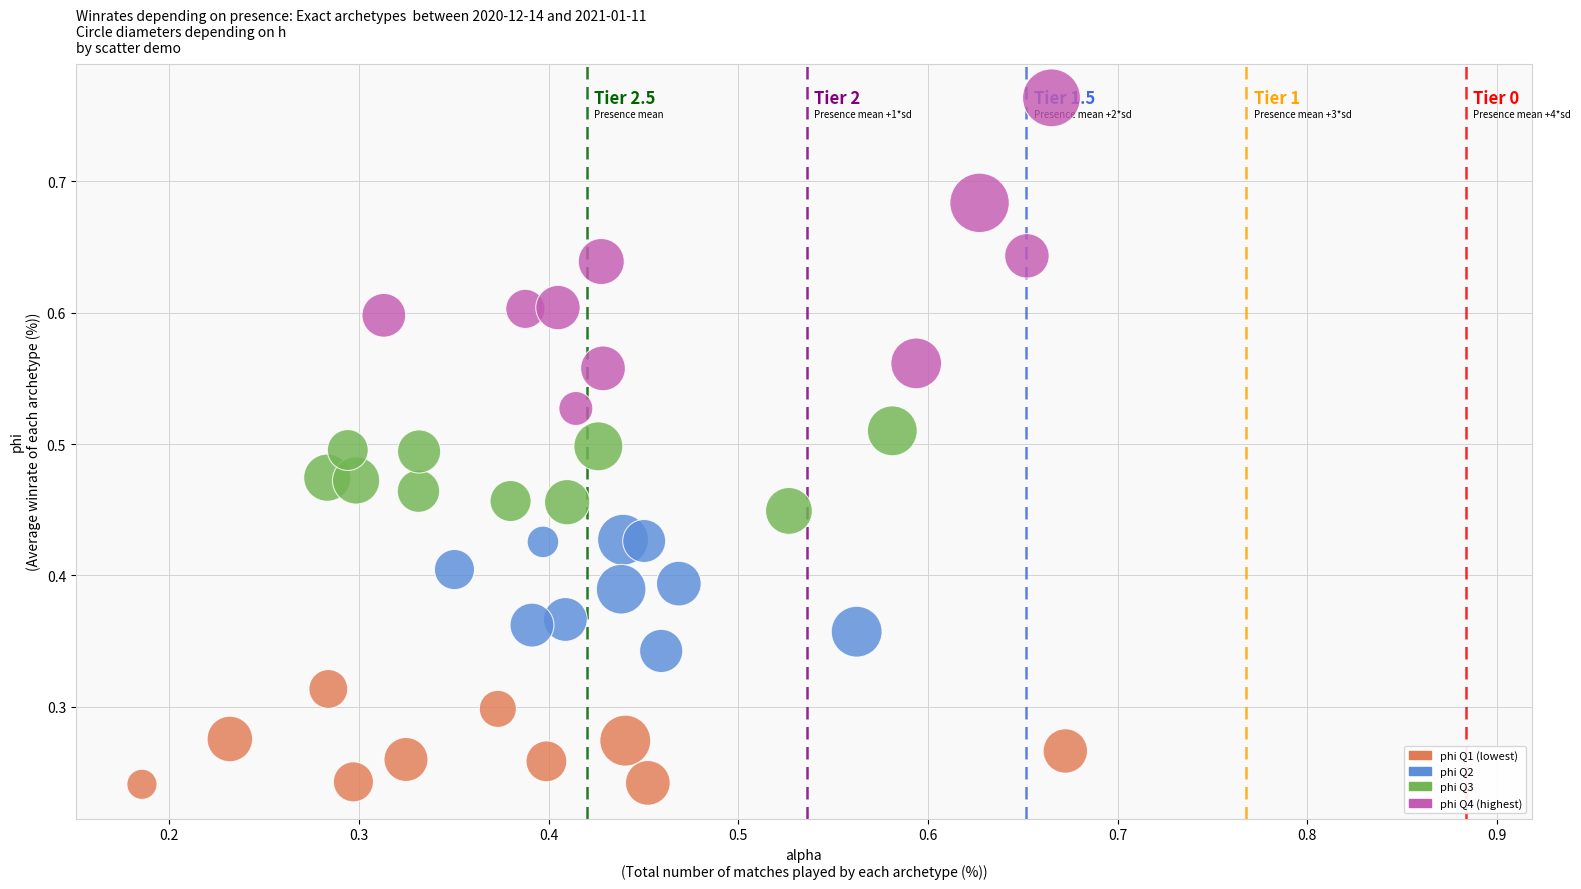

How many data points are displayed?

40